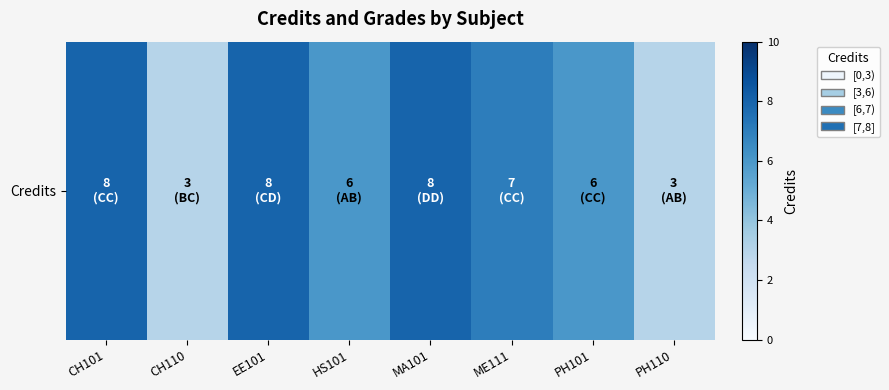

How many distinct data groups are displayed?

1